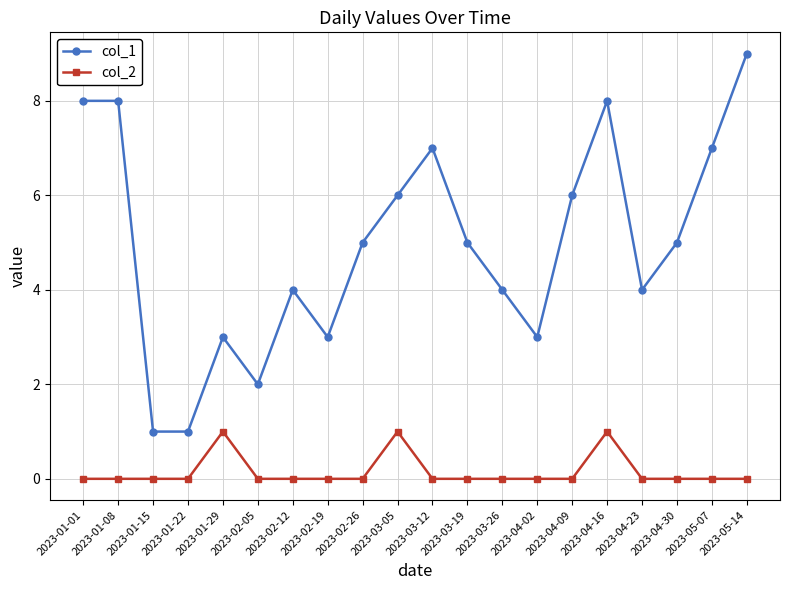

What position from the left is 2023-01-22?

4